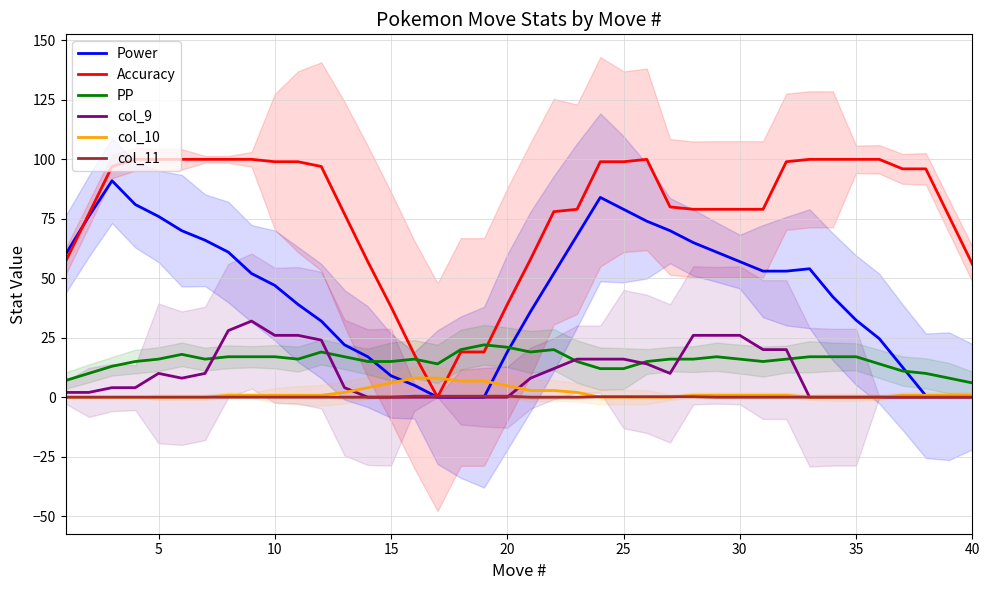

True or false: col_10 and PP cross at least once.

False